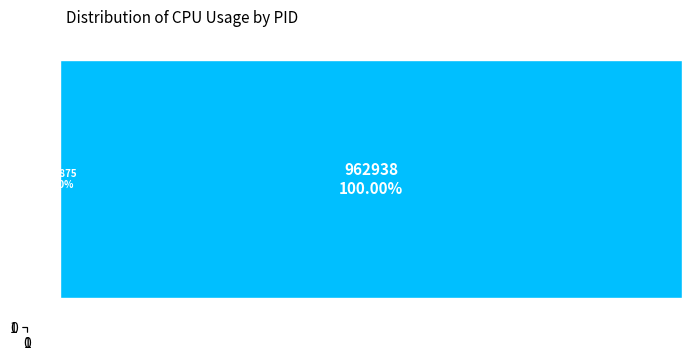

Count the number of slices in the pie.

2